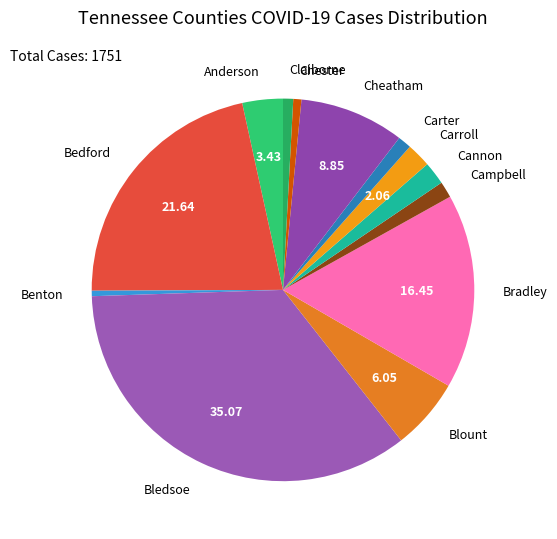

The Benton slice represents 0% of the pie. True or false?

True